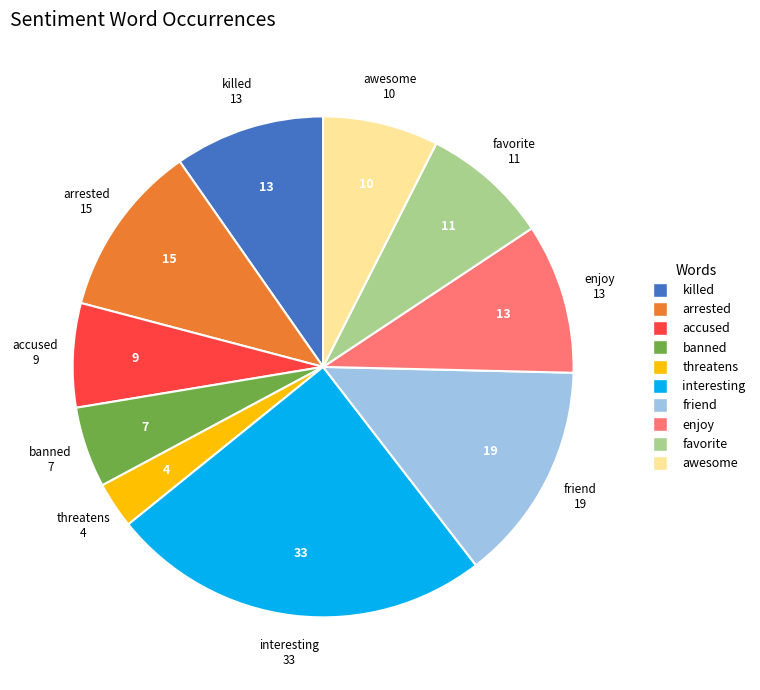

Is there a majority slice in this chart?

No